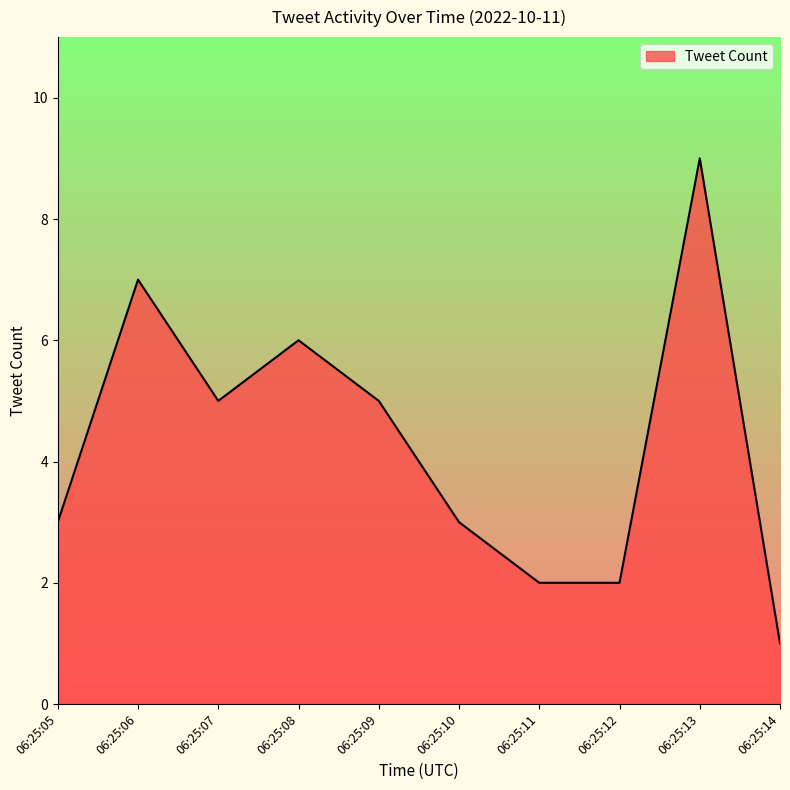

What is the difference between the maximum and minimum values?

8